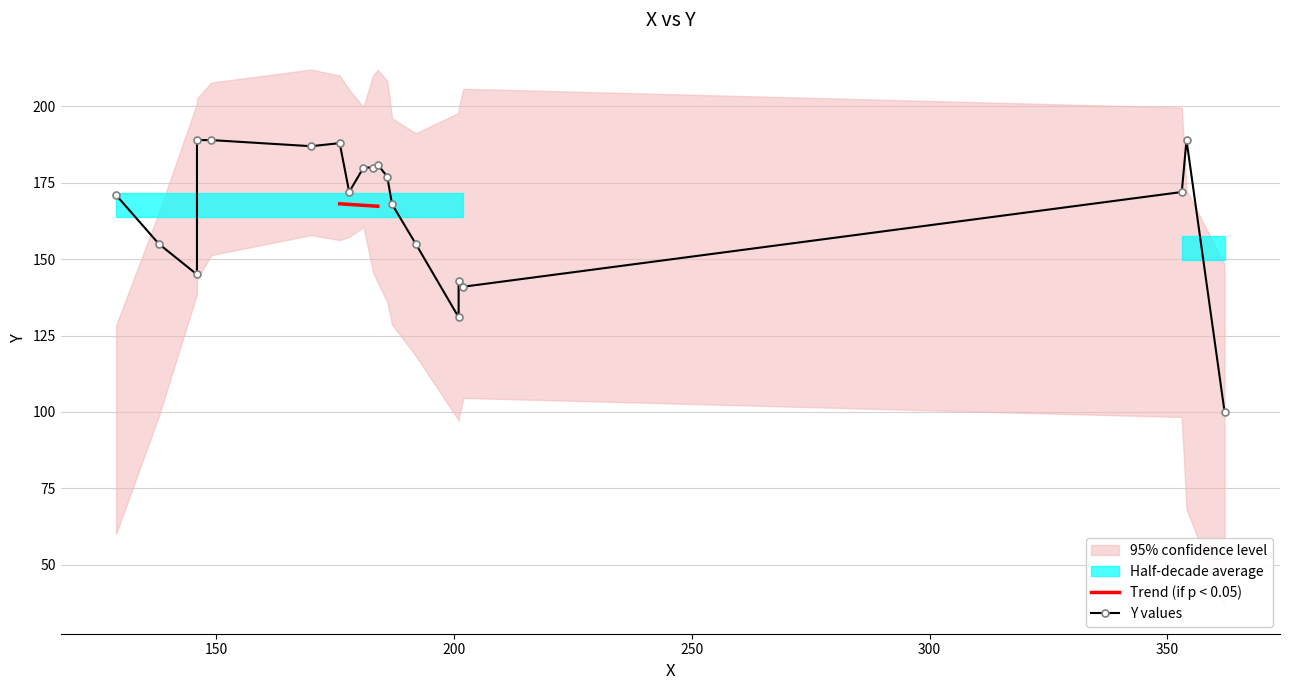

What is the maximum value for Trend (if p < 0.05)?

168.1